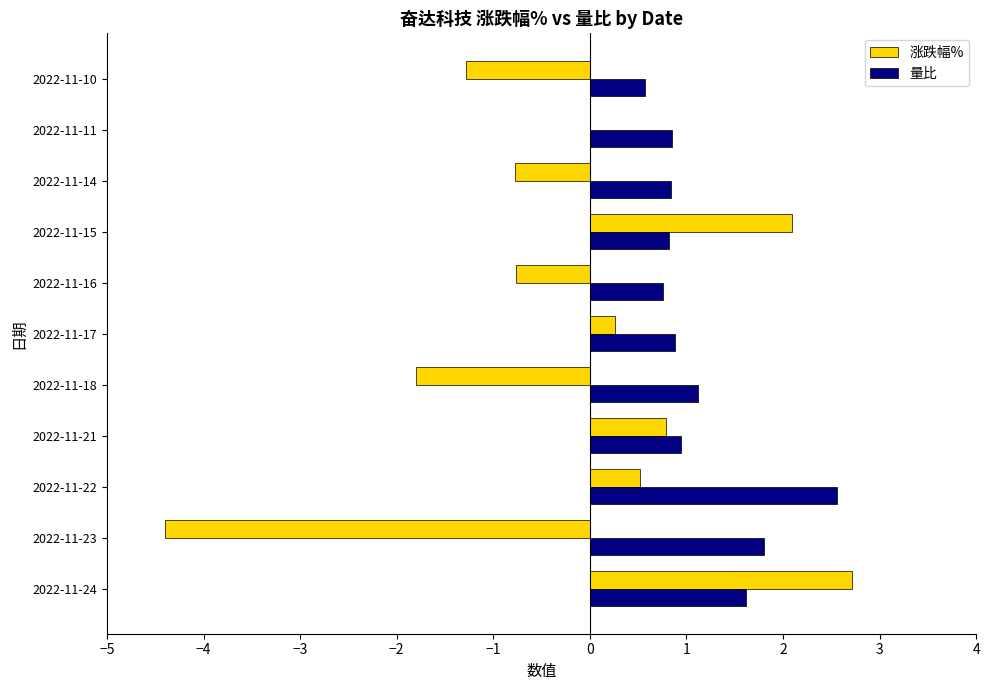

Which series changed the most between 2022-11-21 and 2022-11-14?

涨跌幅%